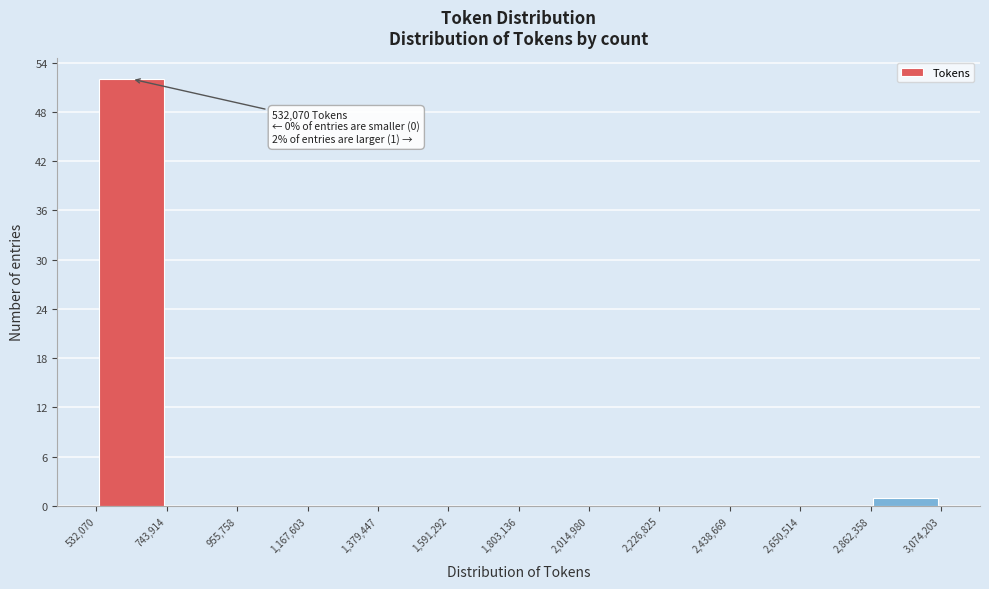

Which range on the x-axis has the tallest bar?

532,070 to 743,914